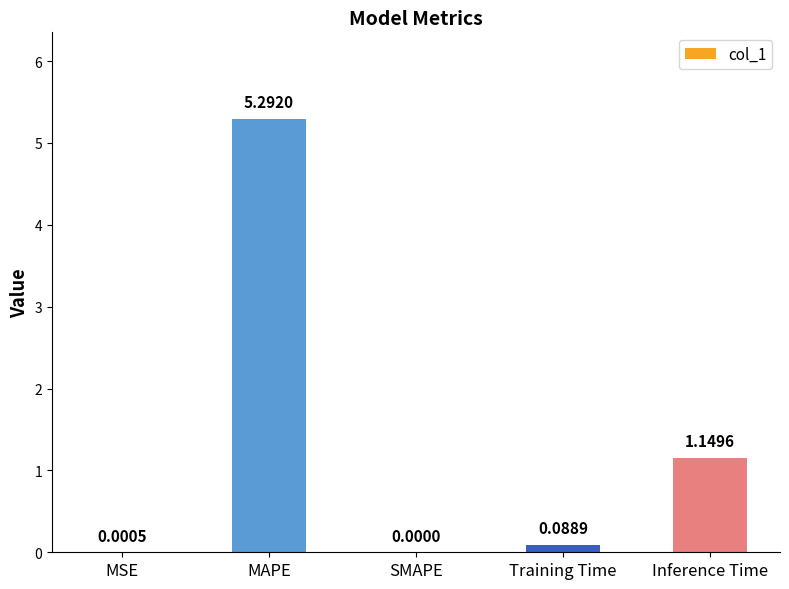

At which category does the chart reach its peak across all series?

MAPE